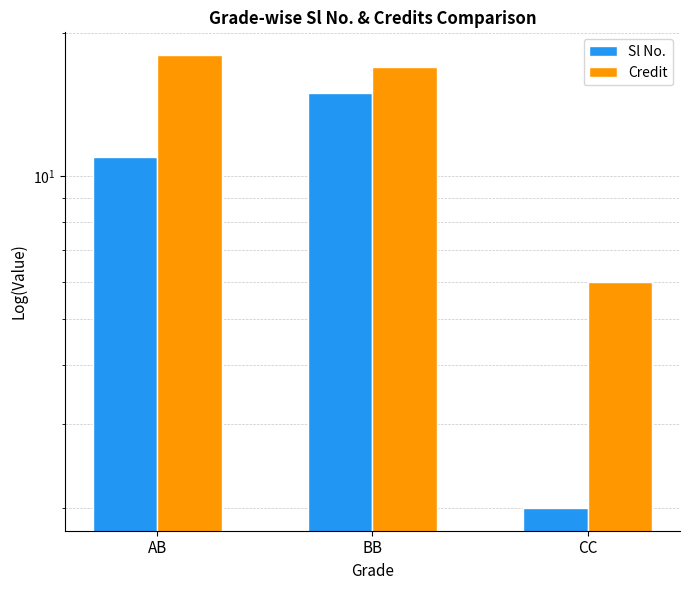

Reading left to right, list all the values displayed in this chart.

Sl No.: AB=11	BB=15	CC=2
Credit: AB=18	BB=17	CC=6